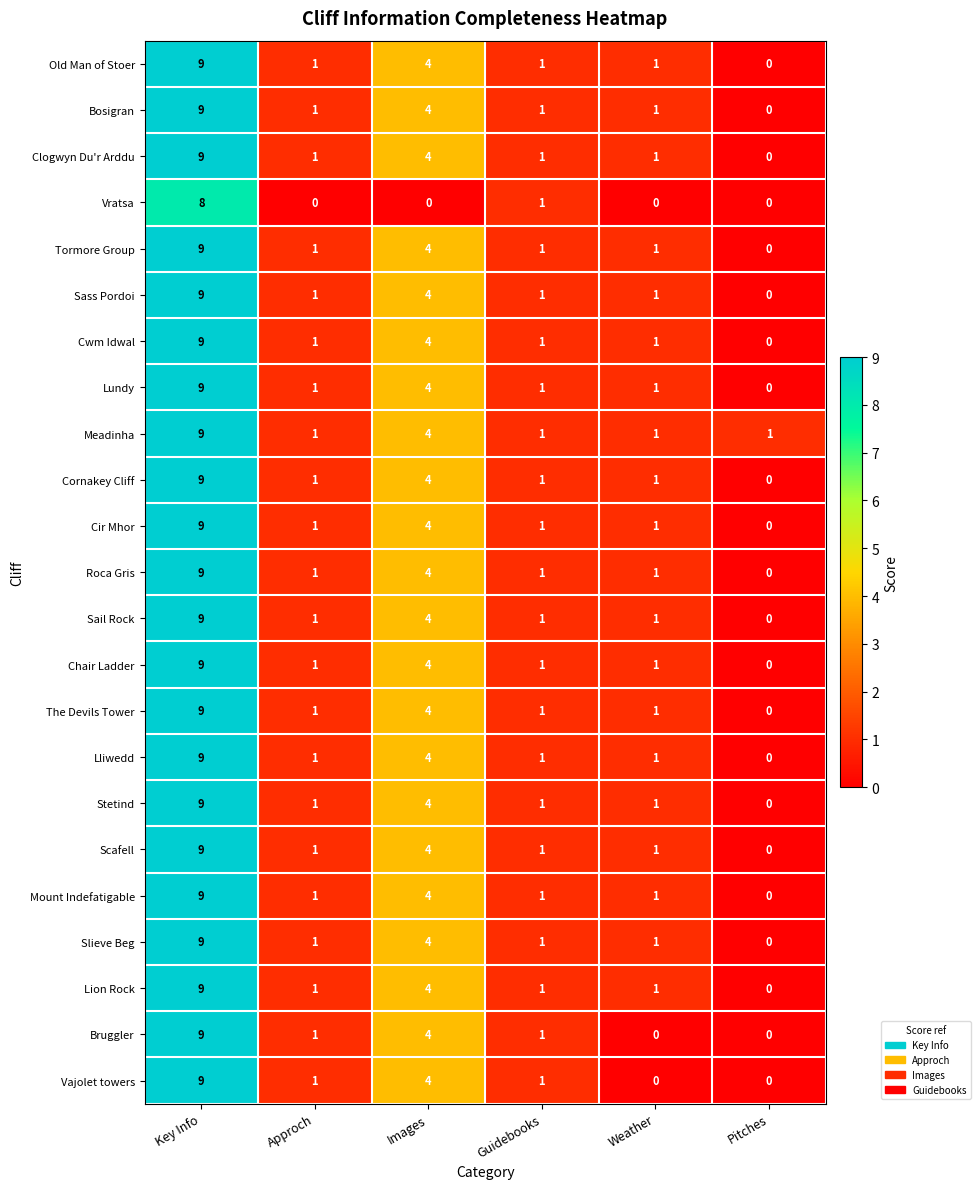

What is the difference between the second highest and second lowest values in the Cornakey Cliff series?

3